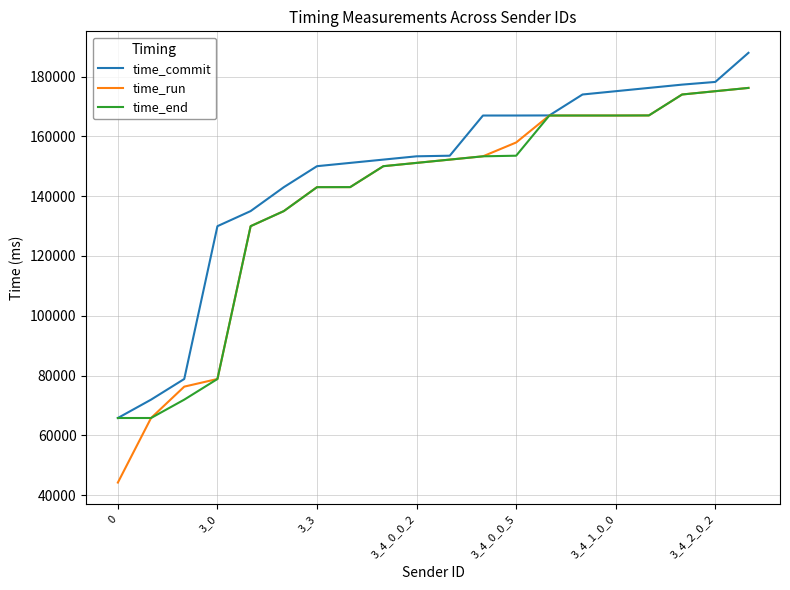

What is the difference between the second highest and minimum values in the time_end series?

109257.3